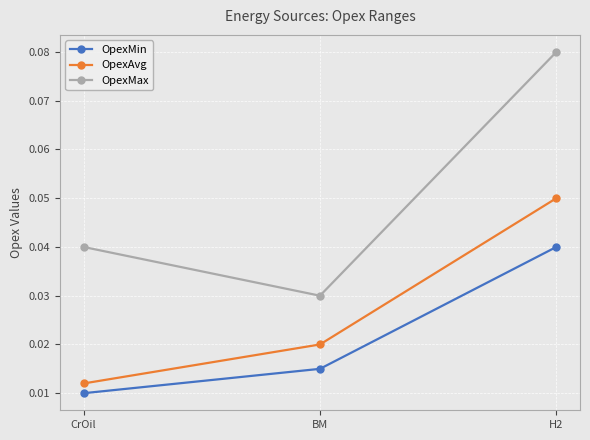

What position from the right is CrOil?

3